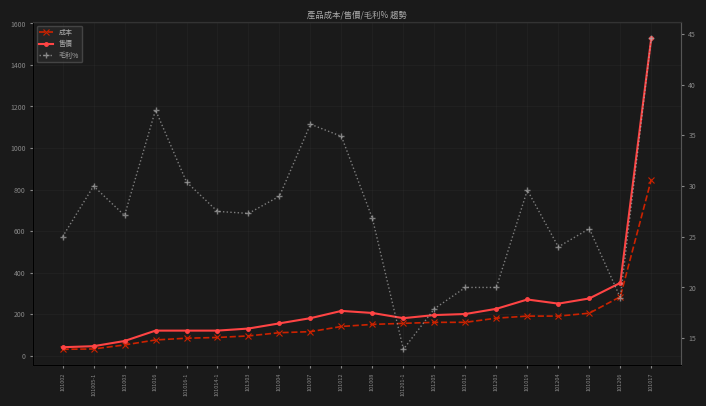

How many values in the 成本 series are below 150?

10